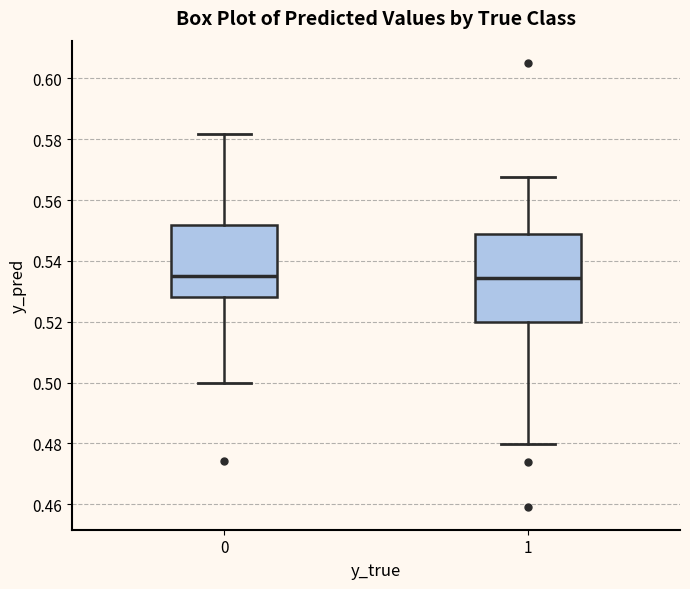

Comparing the boxes themselves (not the whiskers), which one is the tallest?

1